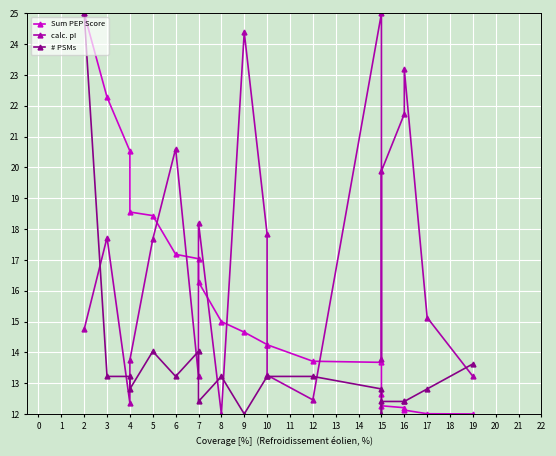

What is the average value of the Sum PEP Score series?

15.7